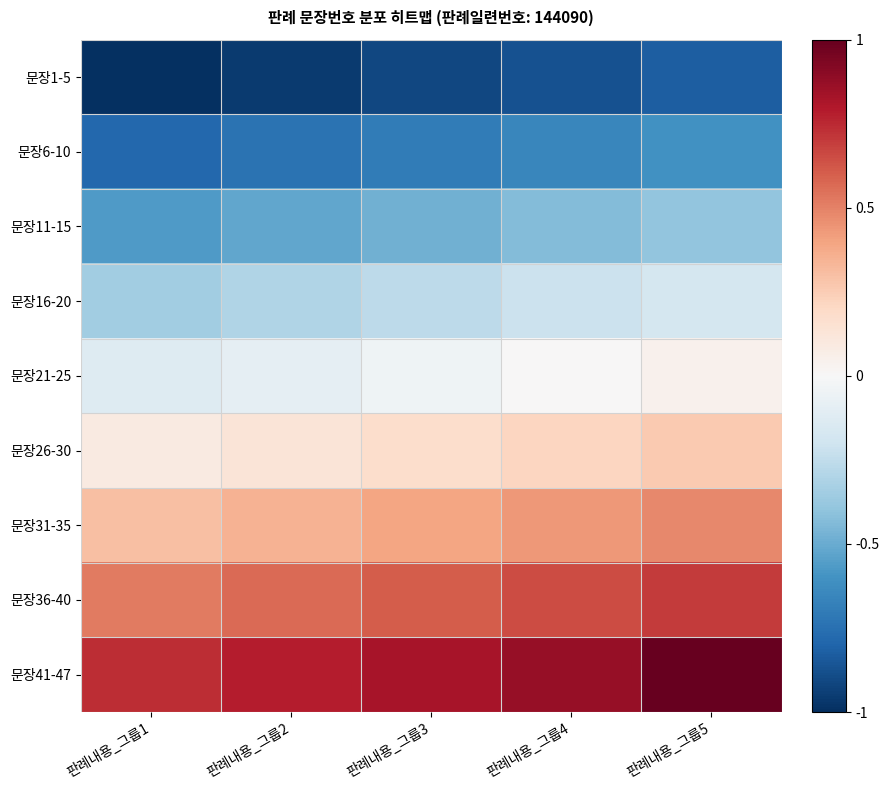

Between 판례내용_그룹1 and 판례내용_그룹5, which is larger?

판례내용_그룹5